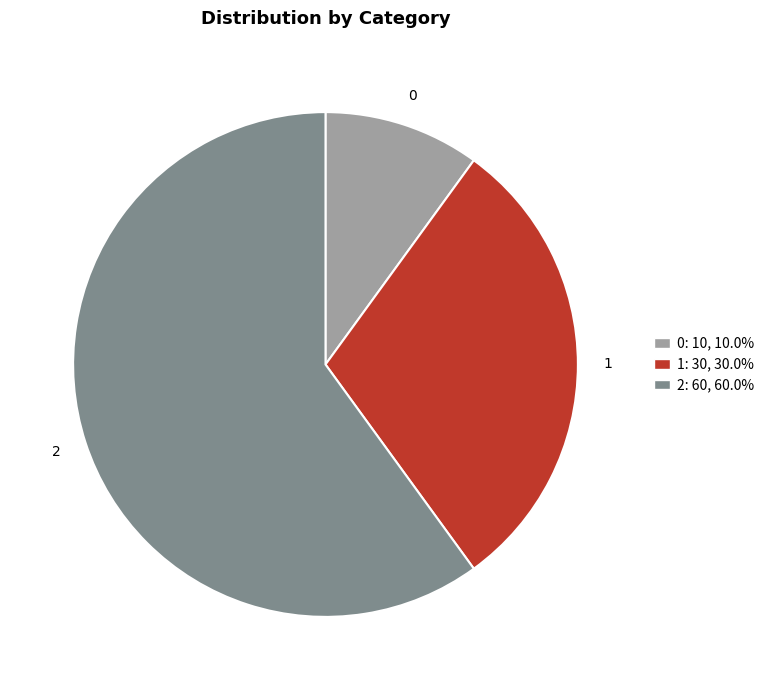

How many segments does this pie chart have?

3